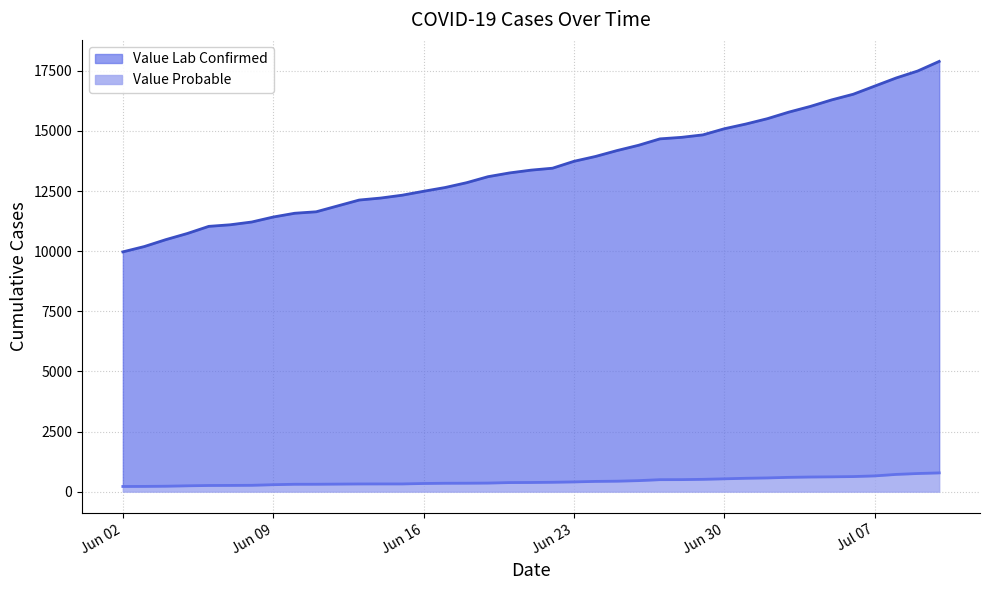

What position from the right is 2020-06-28?

13